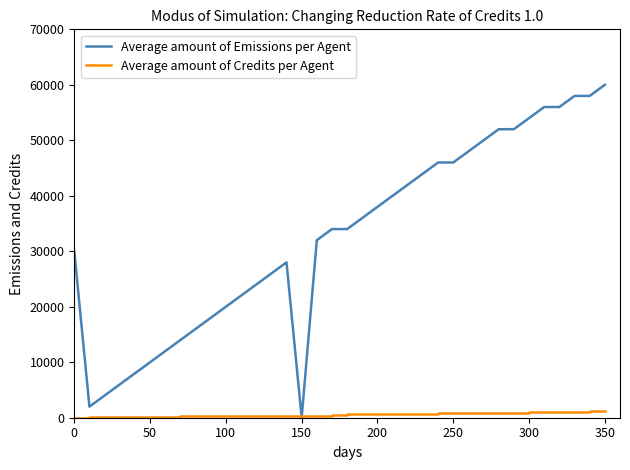

List the series in order of their peak value, lowest first.

Average amount of Credits per Agent, Average amount of Emissions per Agent